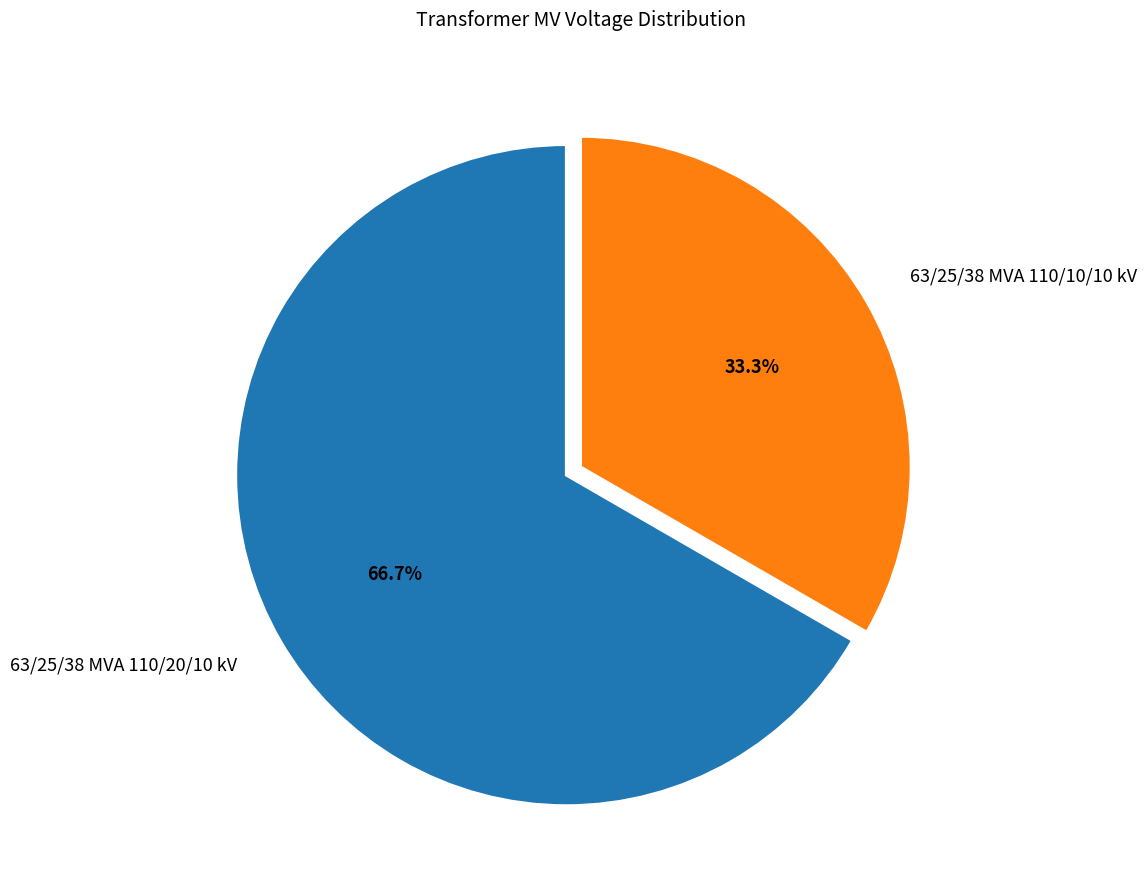

What is the majority slice?

63/25/38 MVA 110/20/10 kV